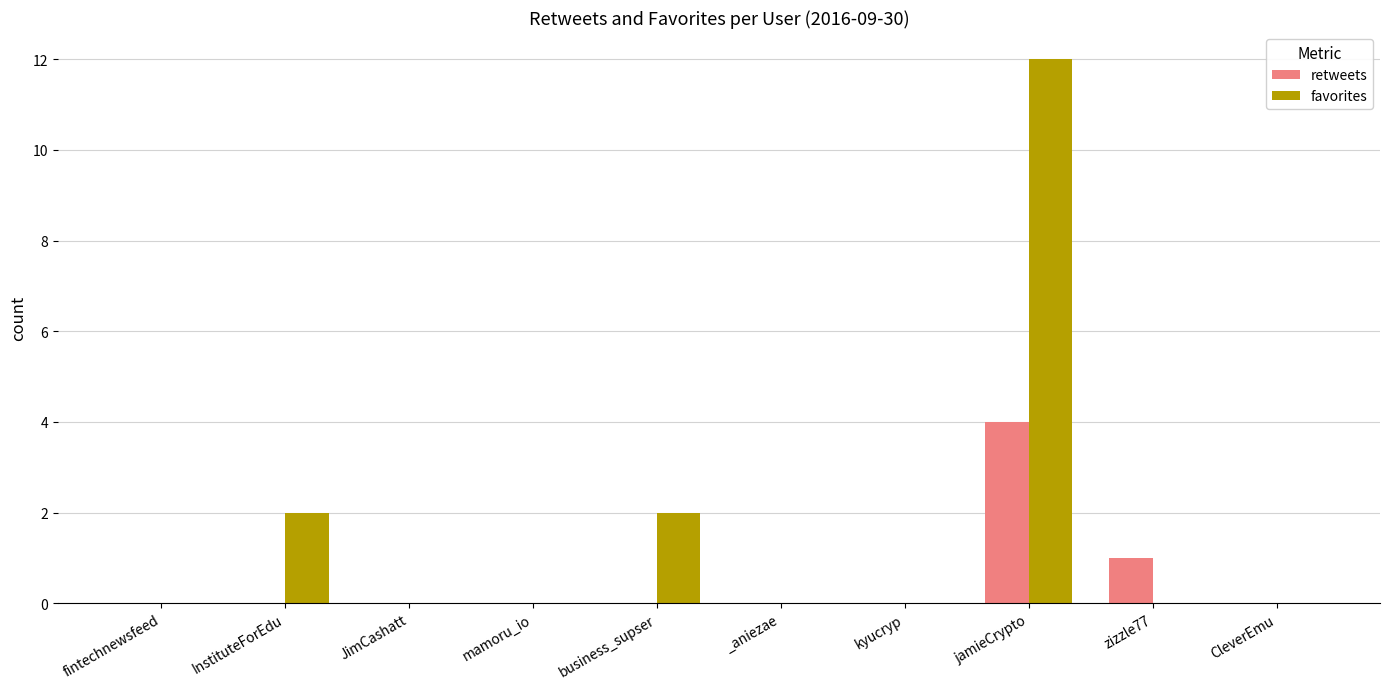

The value of retweets at jamieCrypto is 7. True or false?

False